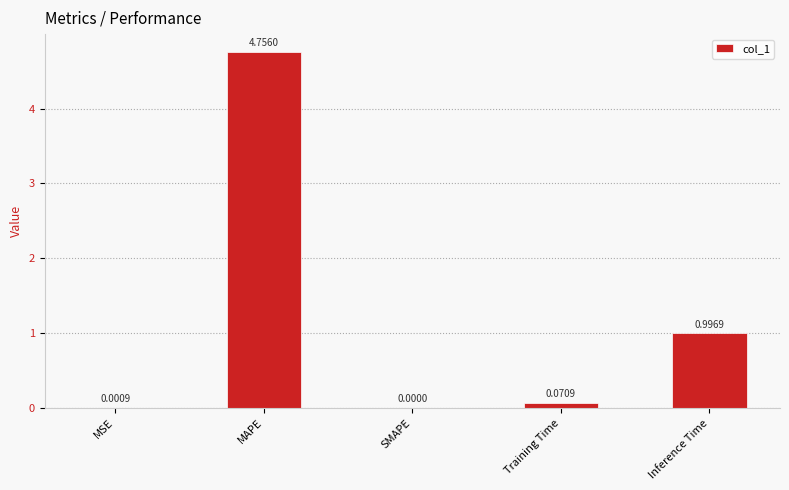

What is the sum of all values?

5.8